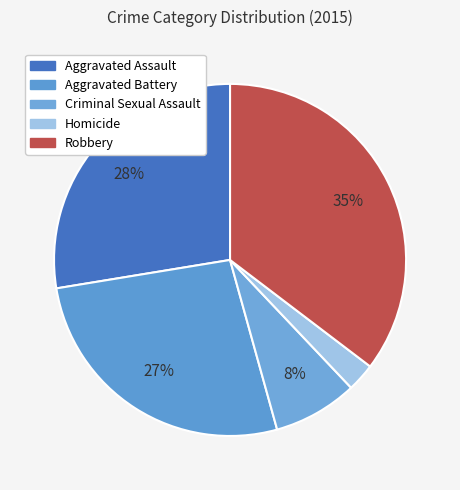

To the nearest percent, what is the difference between the Aggravated Assault and Homicide slice percentages?

25%